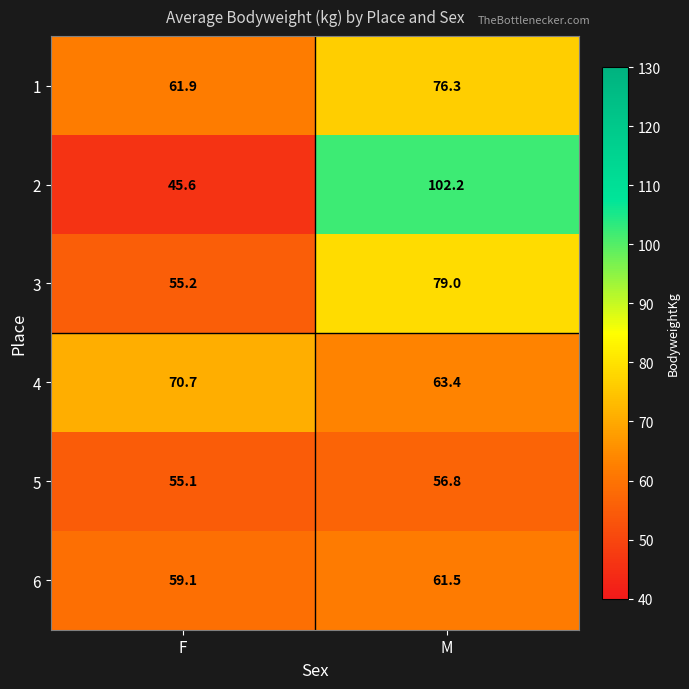

True or false: 5 has a value of 16.4 at F.

False